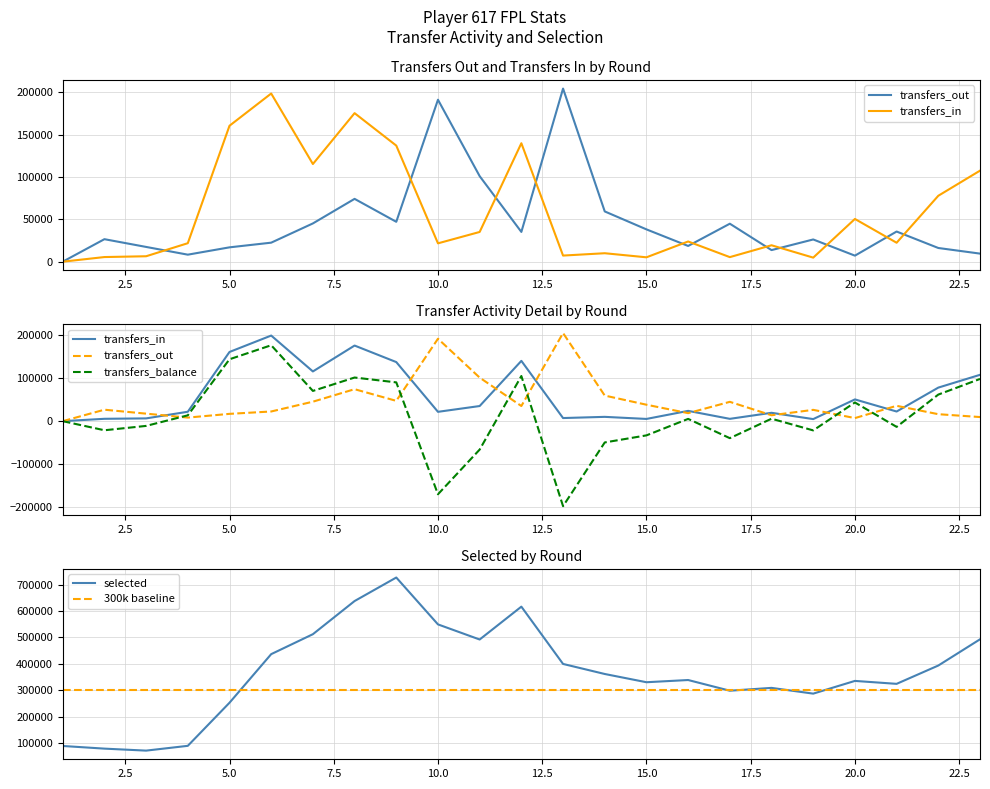

How many interior local valleys does the selected series have?

6